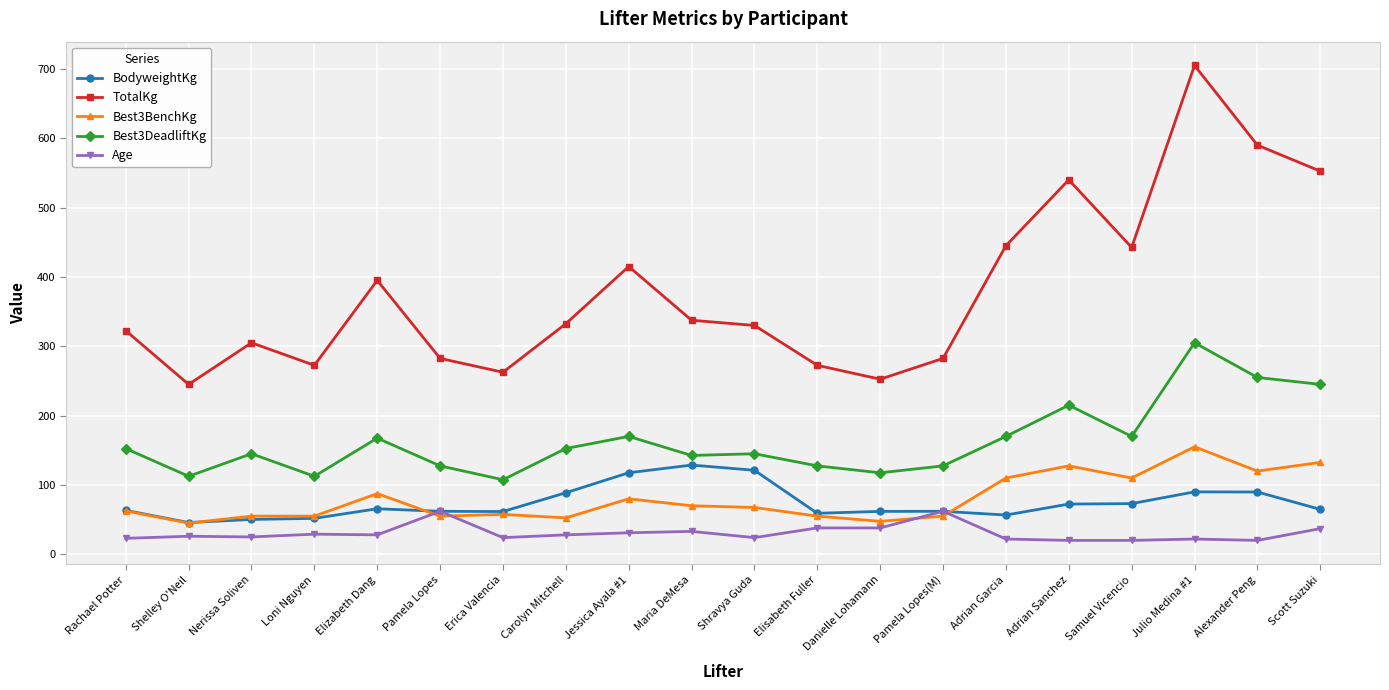

At which category is the sum across all series the highest?

Julio Medina #1